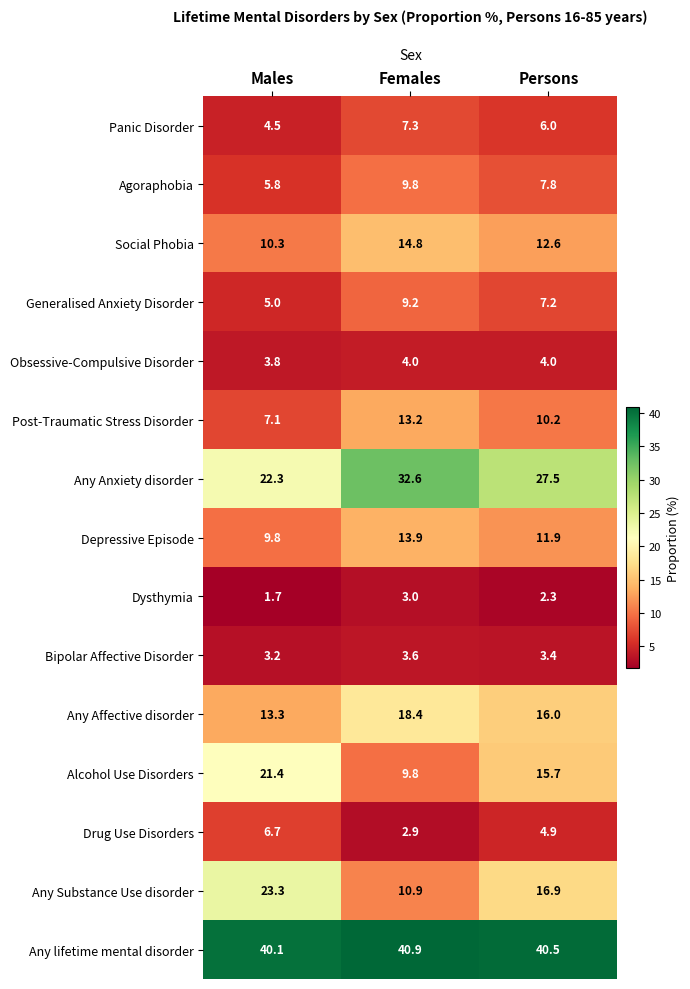

What is the sum of all Any Substance Use disorder values?

51.1